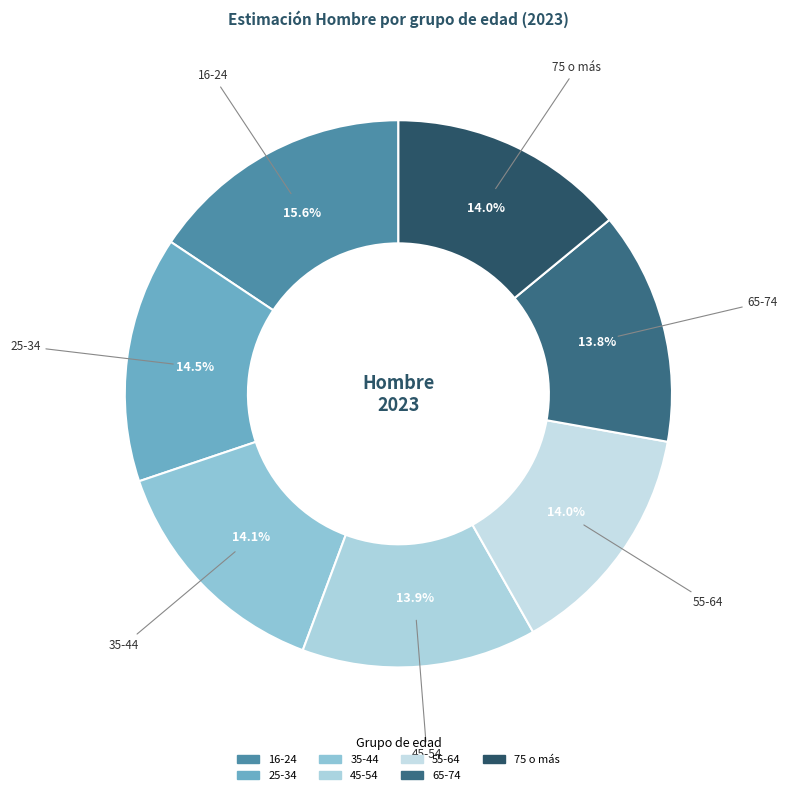

What percentage is NOT represented by 35-44?

85.9%